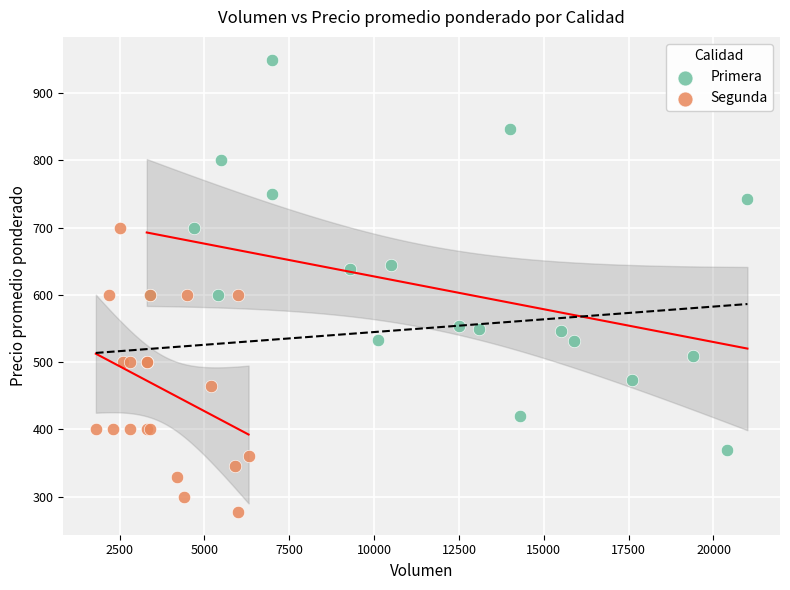

Which series reaches the minimum Y coordinate?

Segunda